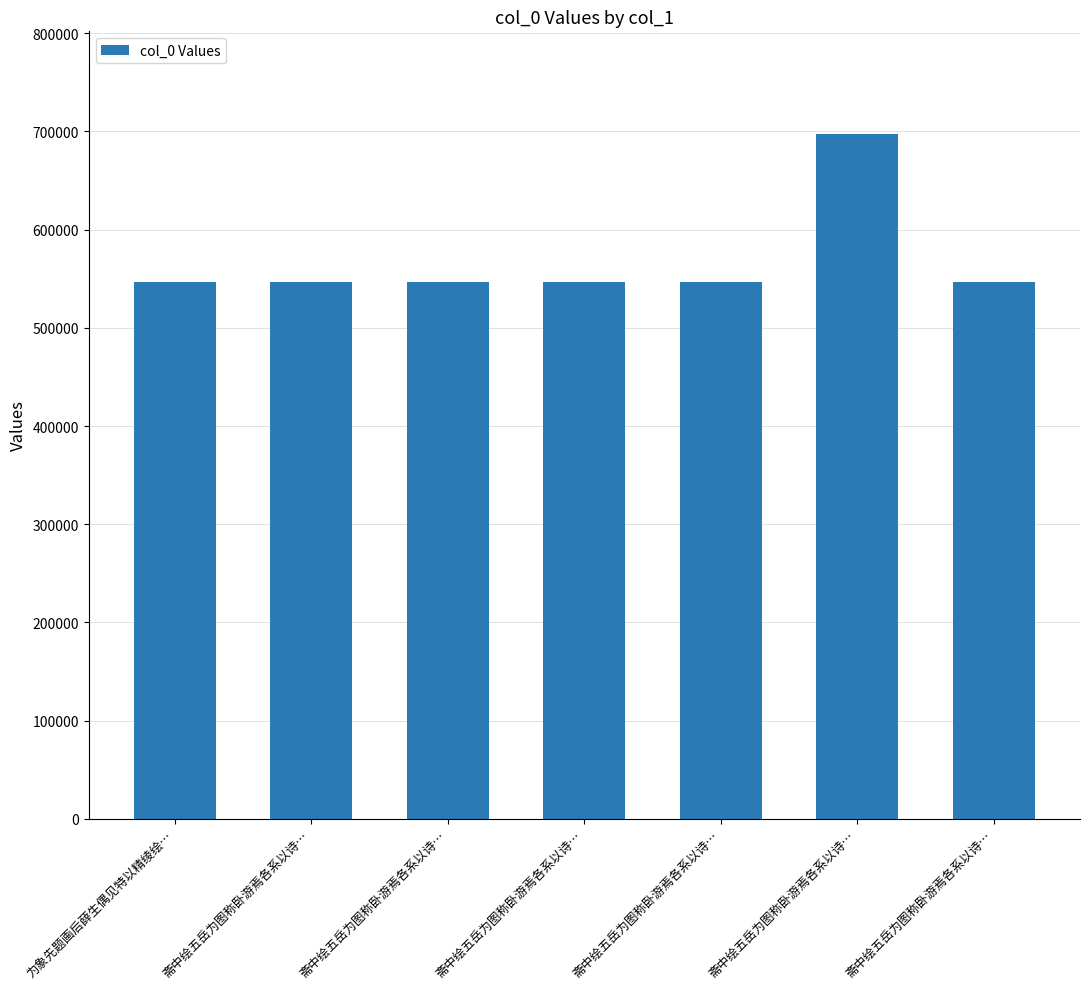

Does the chart contain stacked bars?

No